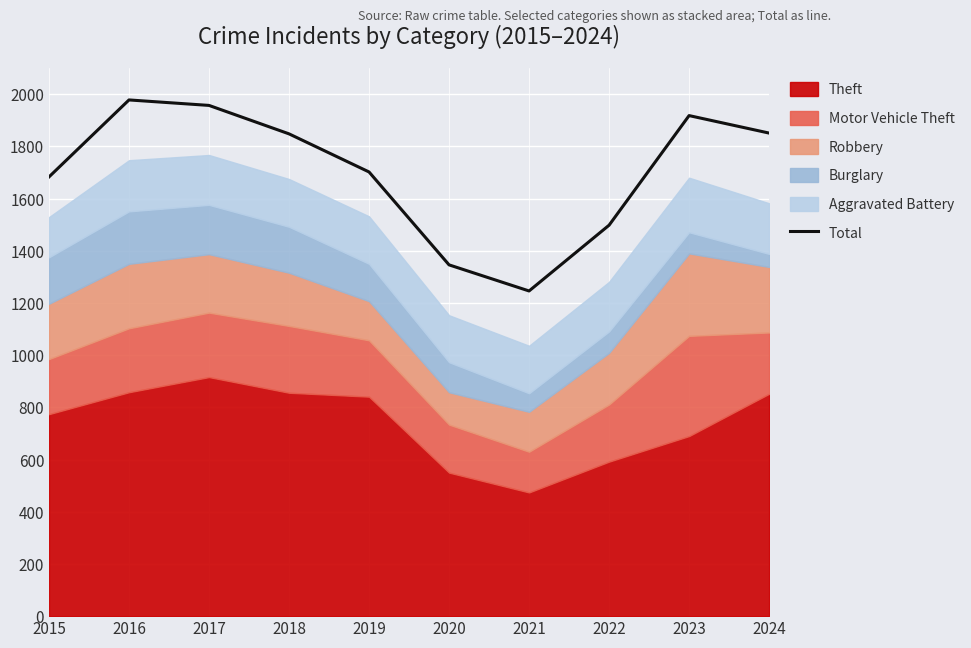

Which category has the highest value across all series?

2016